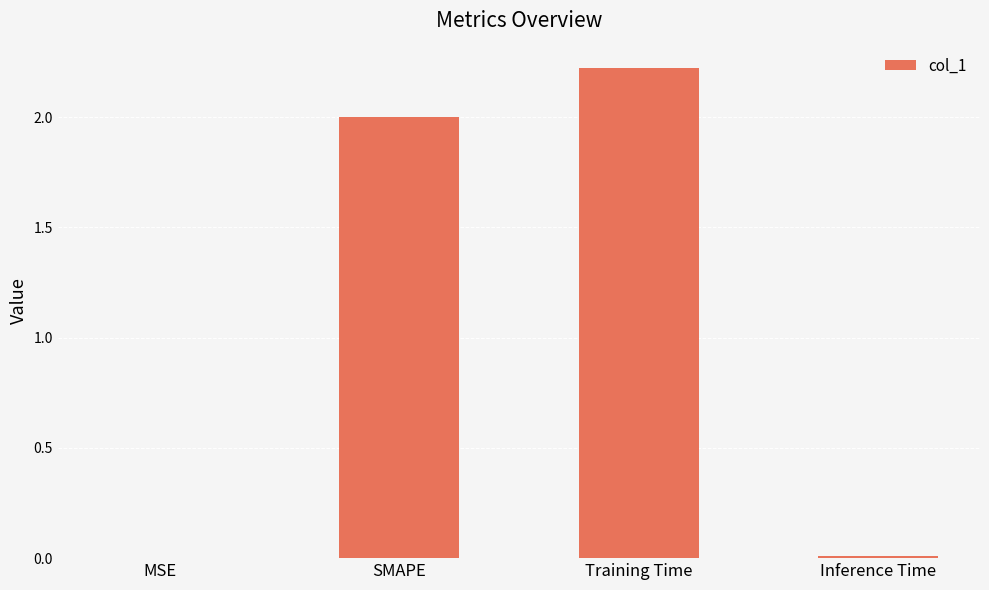

What is the greatest value displayed?

2.2